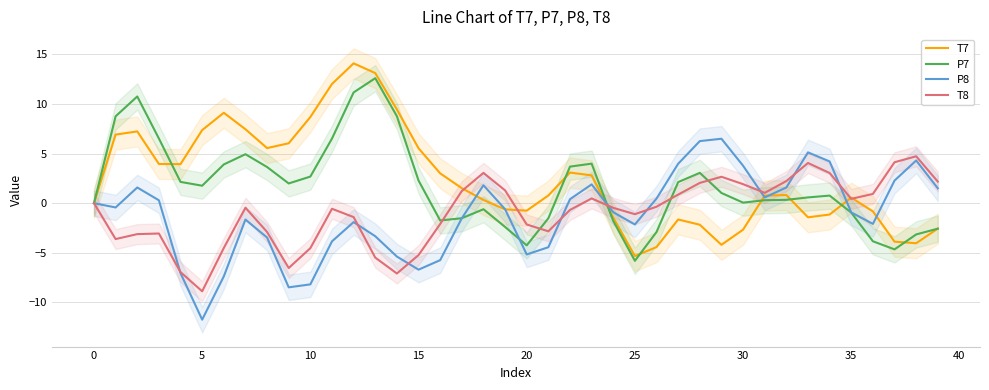

Which series ends up on top after the final intersection of T8 and P7?

T8